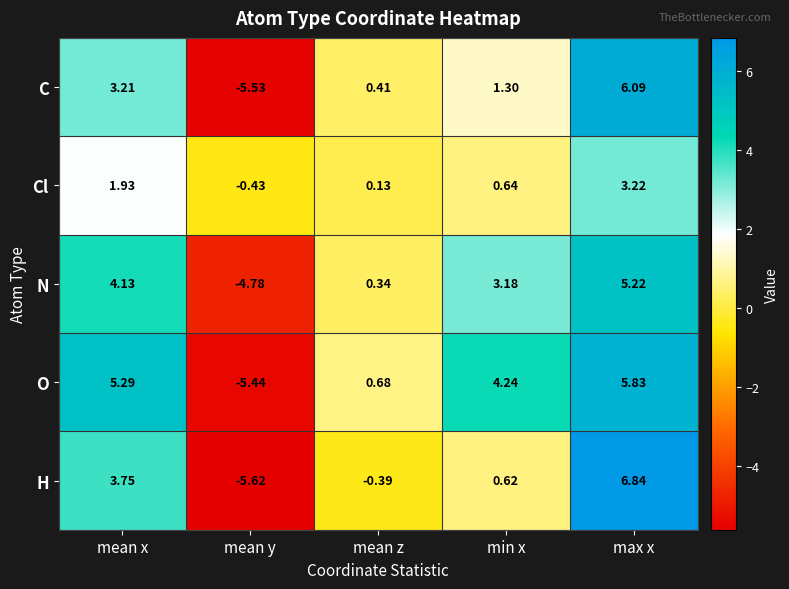

Rank the series at min x from lowest to highest value.

H, Cl, C, N, O